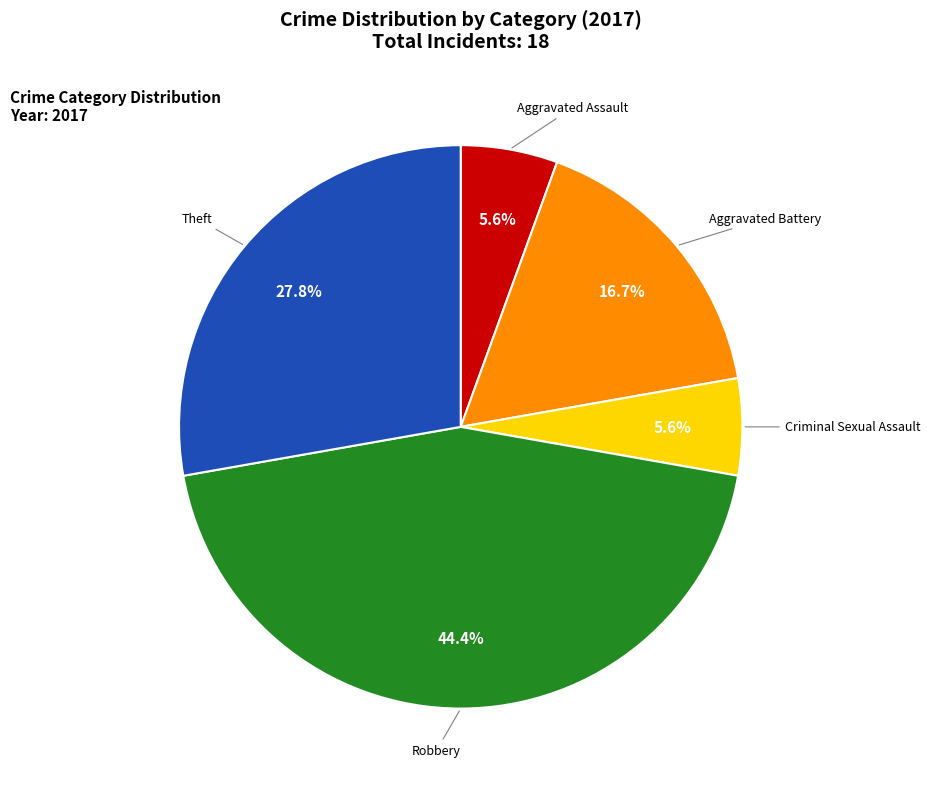

Is there a majority slice in this chart?

No